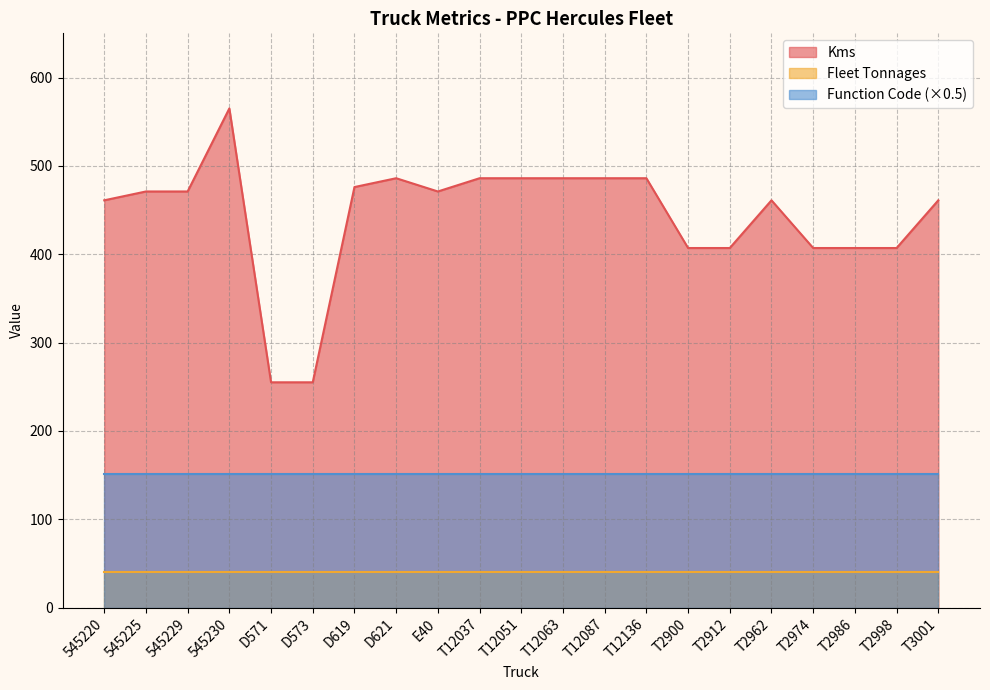

True or false: Kms and Fleet Tonnages intersect in this chart.

False